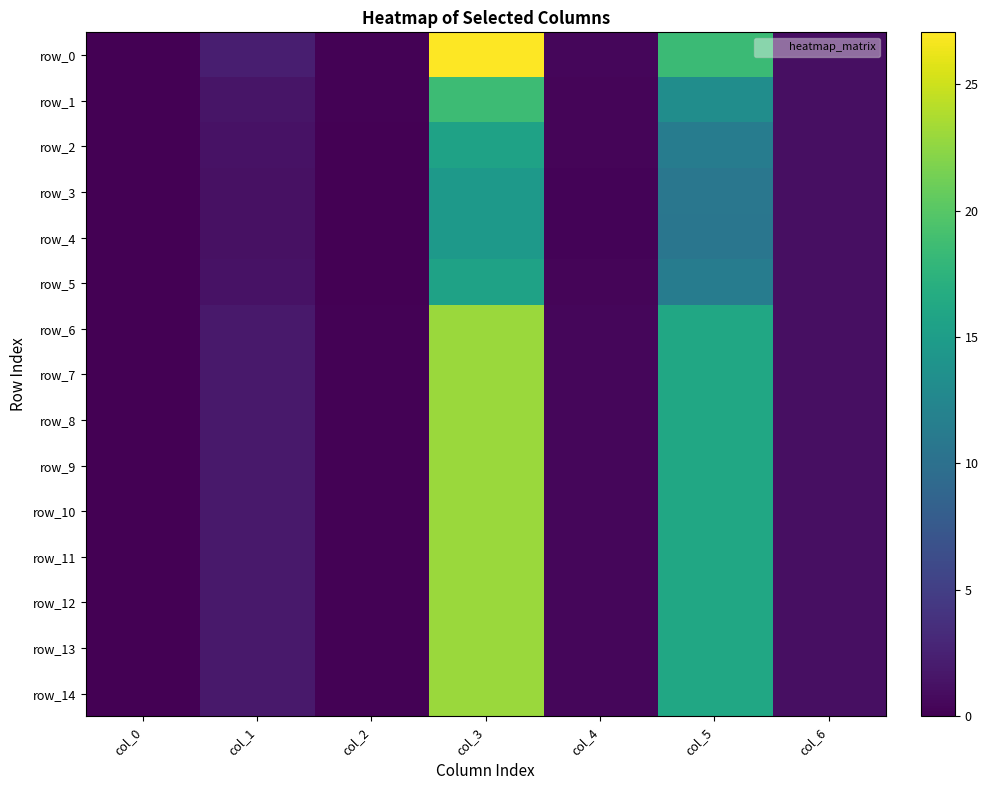

Reading right to left, list all the values displayed in this chart.

row_0: col_6=1.1	col_5=18.5	col_4=0.5	col_3=27.0	col_2=0.1	col_1=2.2	col_0=0.0
row_1: col_6=1.1	col_5=13.3	col_4=0.4	col_3=18.5	col_2=0.1	col_1=1.5	col_0=0.0
row_2: col_6=1.1	col_5=11.4	col_4=0.3	col_3=15.6	col_2=0.1	col_1=1.3	col_0=0.0
row_3: col_6=1.1	col_5=10.7	col_4=0.3	col_3=14.6	col_2=0.1	col_1=1.2	col_0=0.0
row_4: col_6=1.1	col_5=10.6	col_4=0.3	col_3=14.5	col_2=0.1	col_1=1.2	col_0=0.0
row_5: col_6=1.1	col_5=11.4	col_4=0.3	col_3=15.6	col_2=0.1	col_1=1.3	col_0=0.0
row_6: col_6=1.1	col_5=16.1	col_4=0.5	col_3=23.0	col_2=0.1	col_1=1.9	col_0=0.0
row_7: col_6=1.1	col_5=16.1	col_4=0.5	col_3=23.0	col_2=0.1	col_1=1.9	col_0=0.0
row_8: col_6=1.1	col_5=16.1	col_4=0.5	col_3=23.0	col_2=0.1	col_1=1.9	col_0=0.0
row_9: col_6=1.1	col_5=16.1	col_4=0.5	col_3=23.0	col_2=0.1	col_1=1.9	col_0=0.0
row_10: col_6=1.1	col_5=16.1	col_4=0.5	col_3=23.0	col_2=0.1	col_1=1.9	col_0=0.0
row_11: col_6=1.1	col_5=16.1	col_4=0.5	col_3=23.0	col_2=0.1	col_1=1.9	col_0=0.0
row_12: col_6=1.1	col_5=16.1	col_4=0.5	col_3=23.0	col_2=0.1	col_1=1.9	col_0=0.0
row_13: col_6=1.1	col_5=16.1	col_4=0.5	col_3=23.0	col_2=0.1	col_1=1.9	col_0=0.0
row_14: col_6=1.1	col_5=16.1	col_4=0.5	col_3=23.0	col_2=0.1	col_1=1.9	col_0=0.0